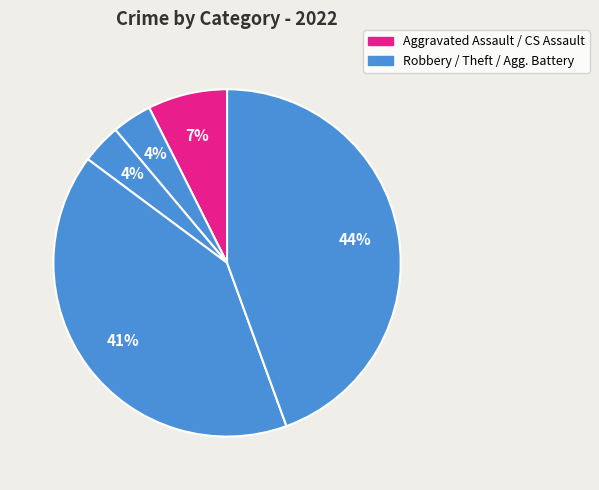

How many slices are in this pie chart?

5